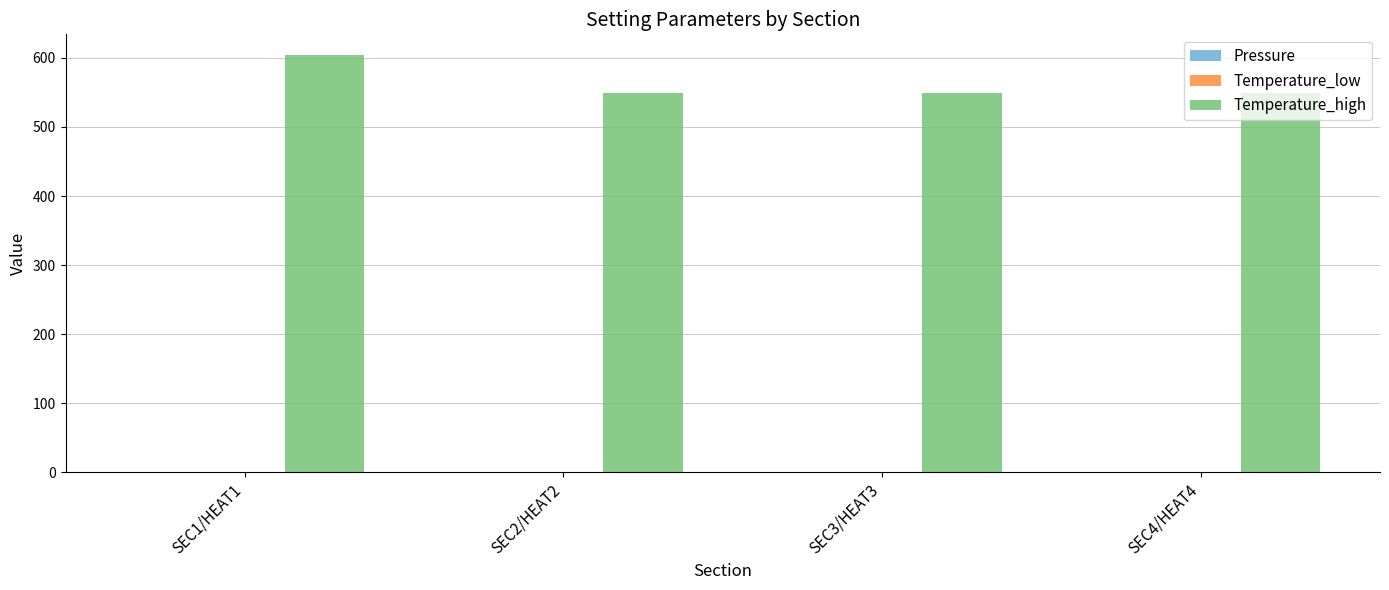

What is the sum of all Temperature_high values?

2250.9